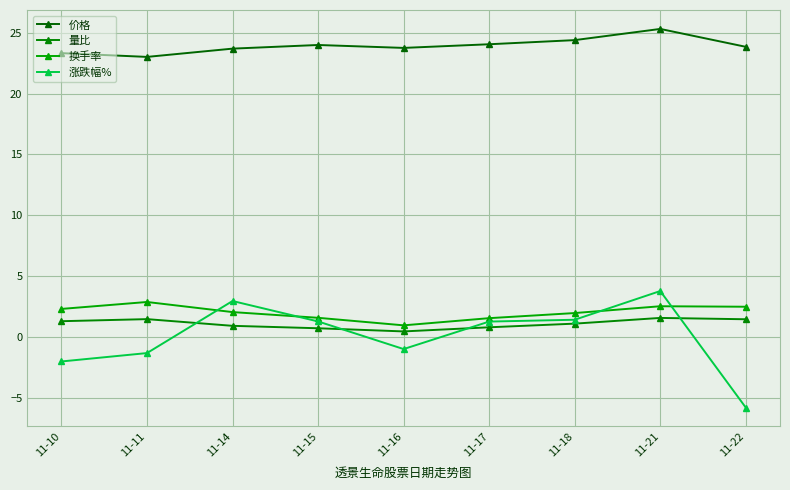

How many data points does each series have?

9